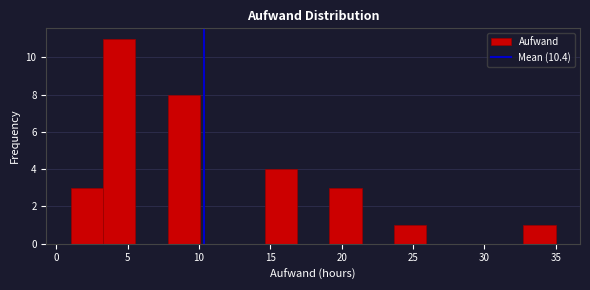

What is the height of the bar covering 3.5 to 5.5 on the x-axis? Neither the bar edges nor the heights are printed on the chart, so give them approximately, as read against the axes.

11